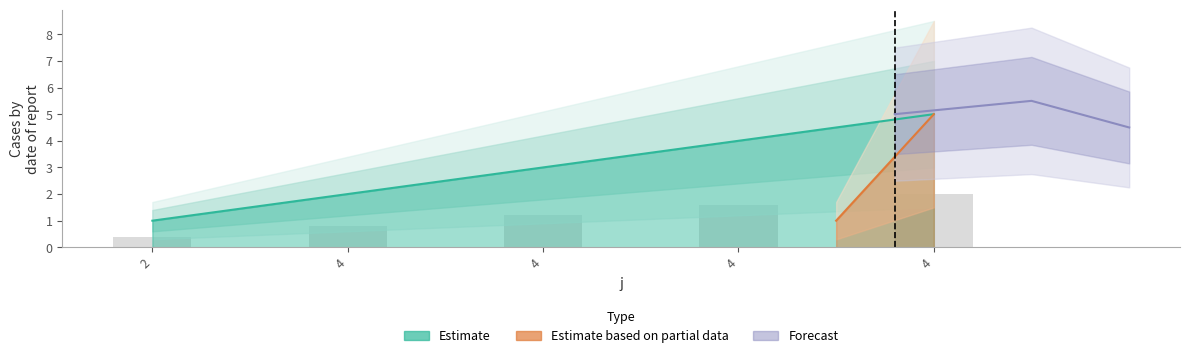

What is the value of the 4th bar from the left?

2